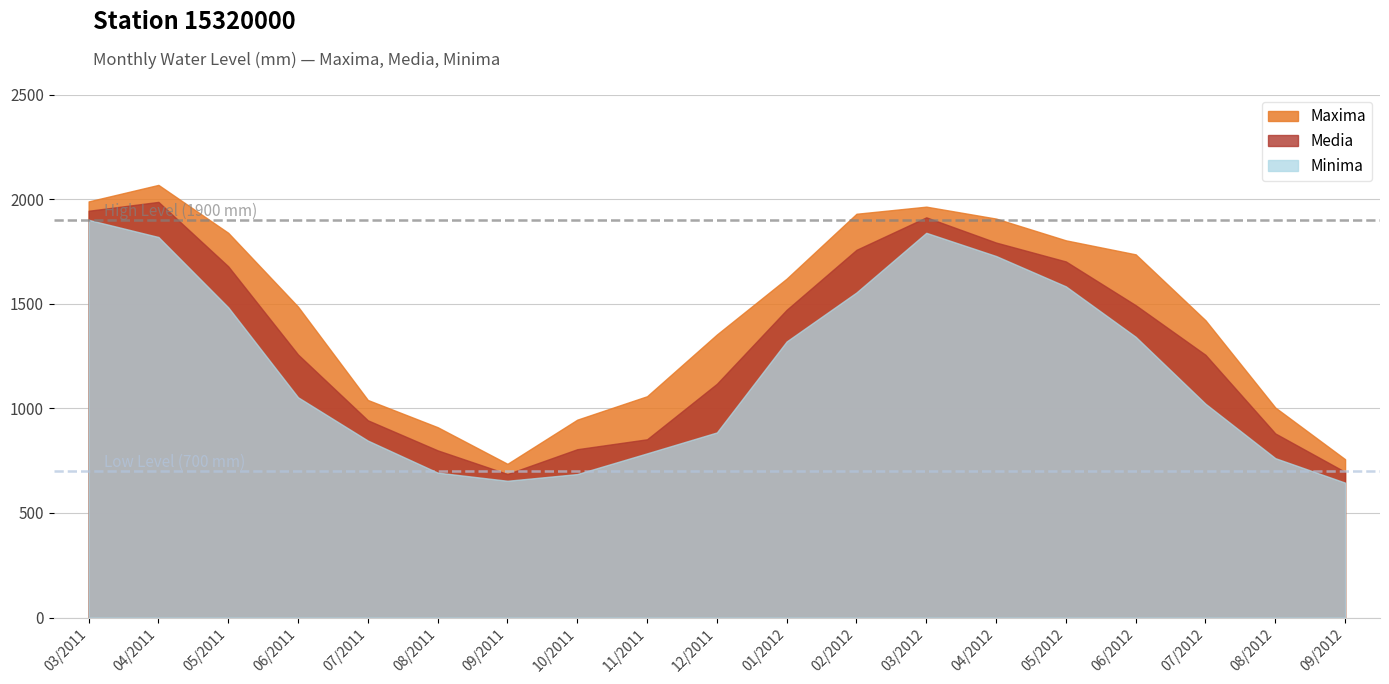

Rank the series by their maximum value, from highest to lowest.

Maxima, Media, Minima